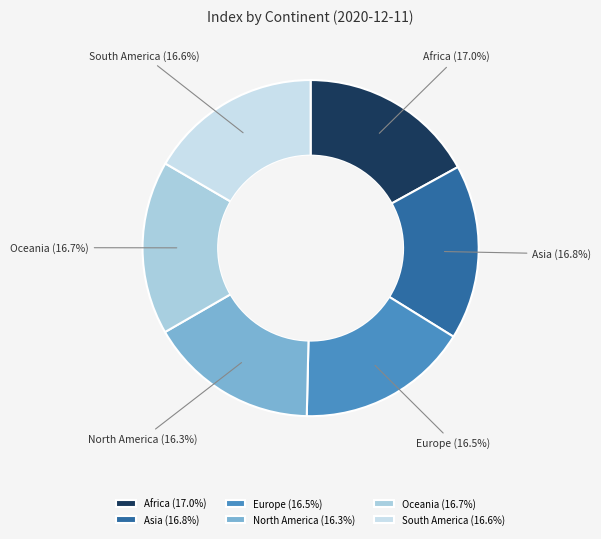

Is there a majority slice in this chart?

No